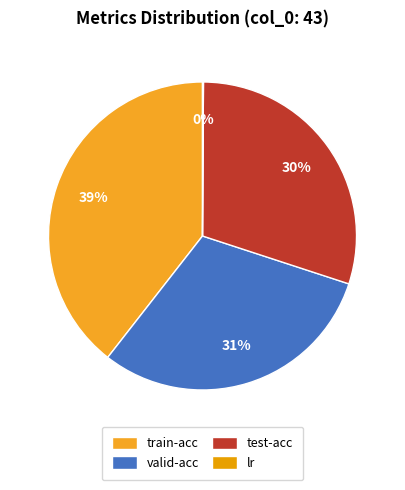

Is there any slice that represents more than half of the pie?

No